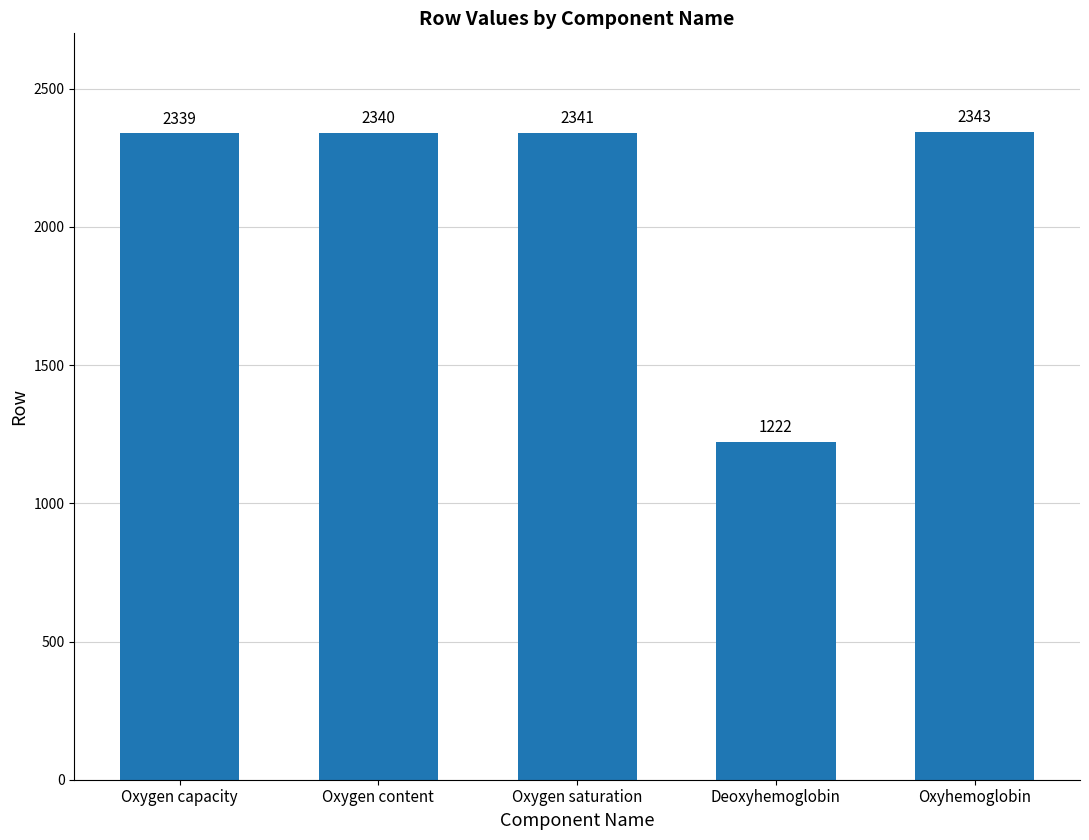

Which has a higher value, Oxygen capacity or Oxyhemoglobin?

Oxyhemoglobin